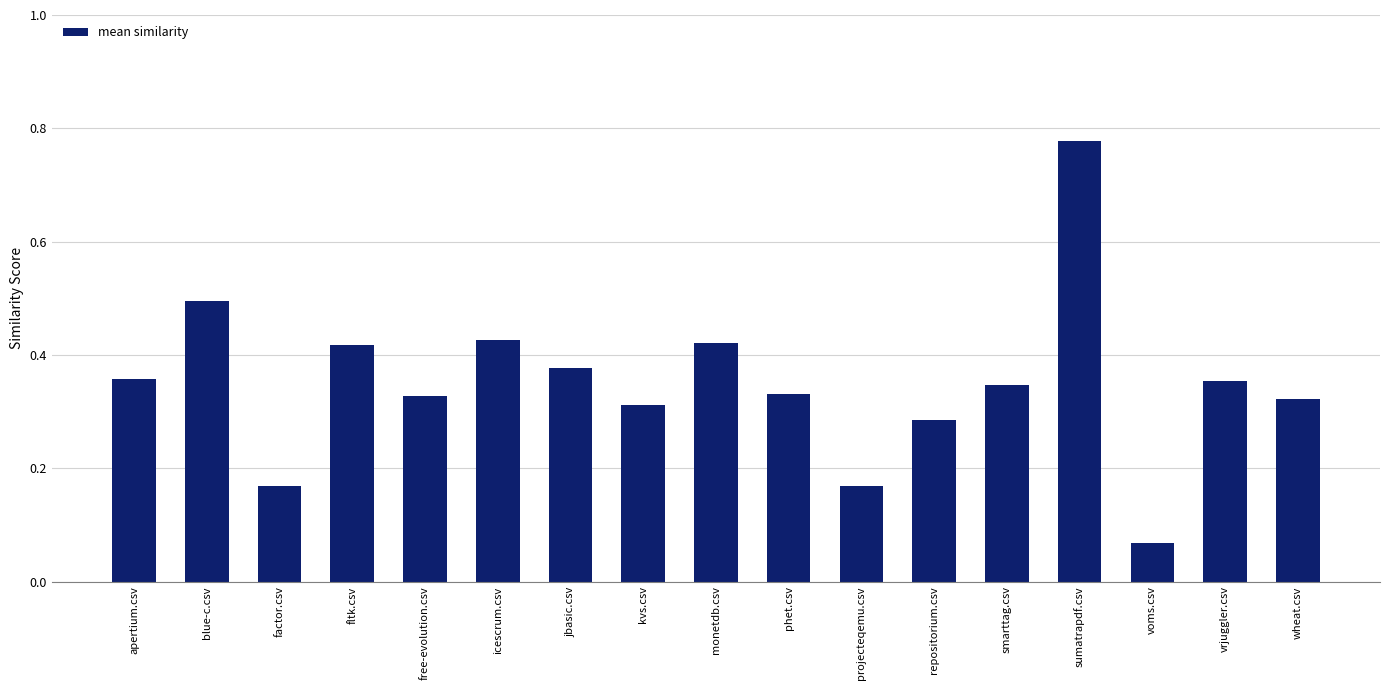

Does the chart contain any negative values?

No